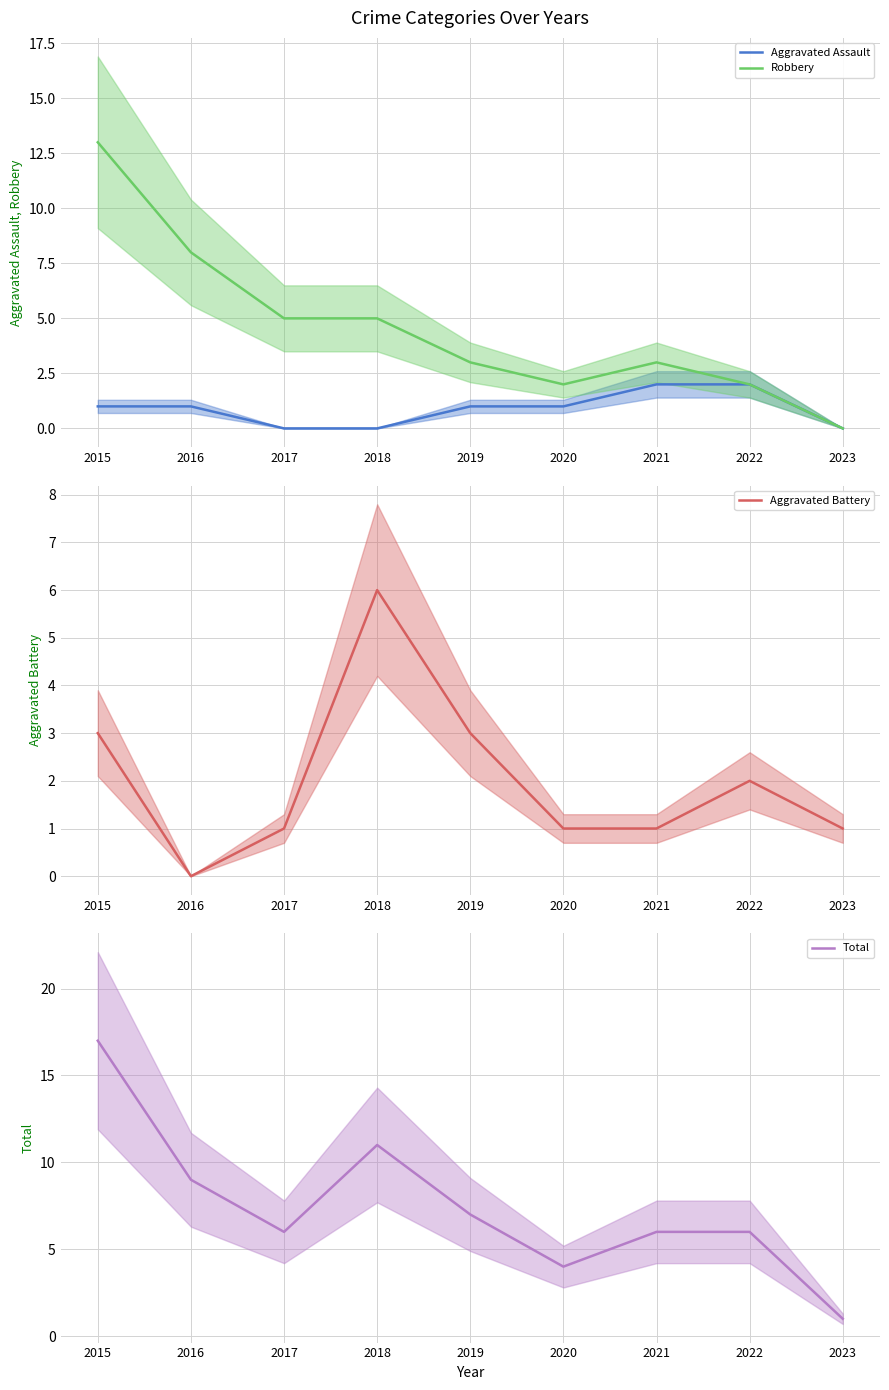

Reading left to right, what are all the values shown in this chart?

Aggravated Assault: 2015=1	2016=1	2017=0	2018=0	2019=1	2020=1	2021=2	2022=2	2023=0
Robbery: 2015=13	2016=8	2017=5	2018=5	2019=3	2020=2	2021=3	2022=2	2023=0
Aggravated Battery: 2015=3	2016=0	2017=1	2018=6	2019=3	2020=1	2021=1	2022=2	2023=1
Total: 2015=17	2016=9	2017=6	2018=11	2019=7	2020=4	2021=6	2022=6	2023=1